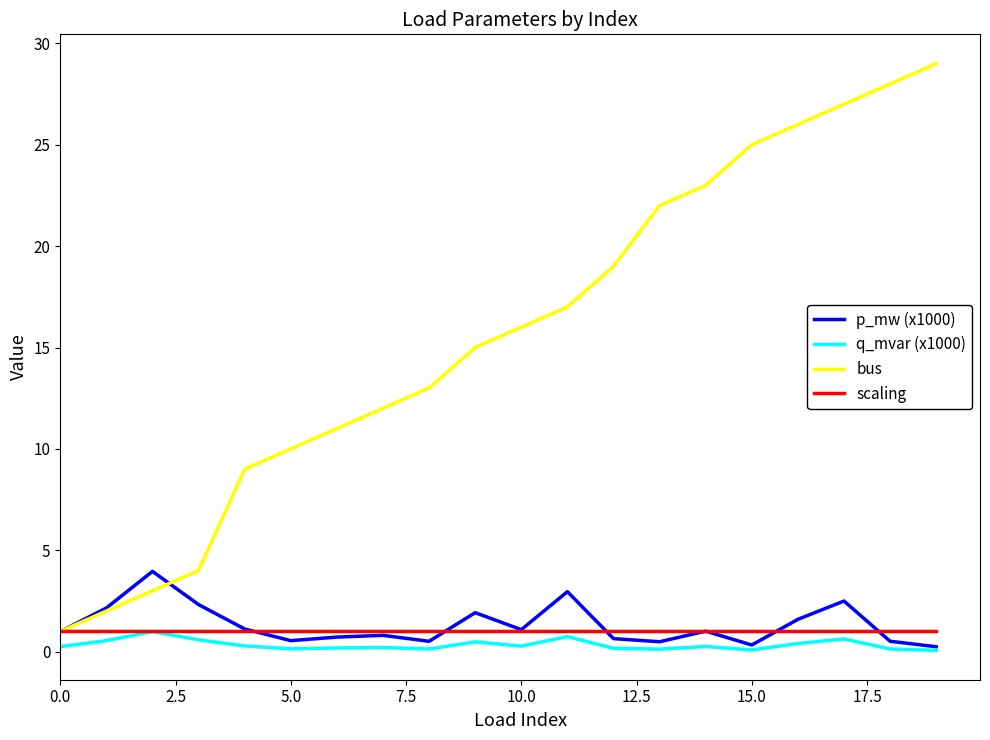

What is the highest value of the q_mvar (x1000) series?

1.0